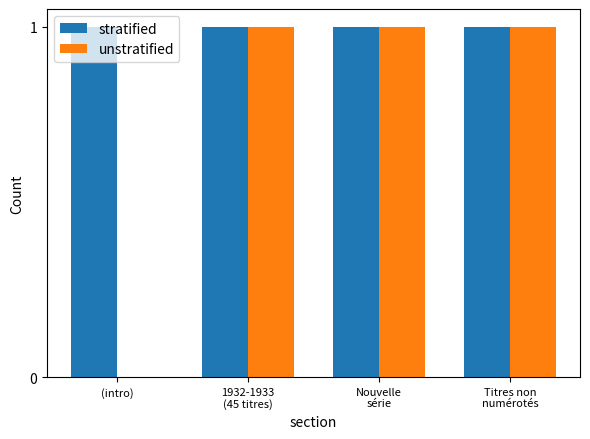

How many groups of bars are there?

4